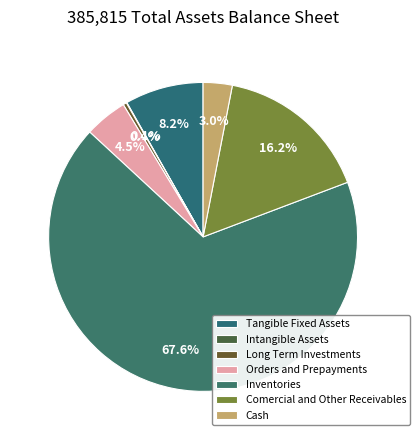

The Long Term Investments slice represents 0% of the pie. True or false?

True